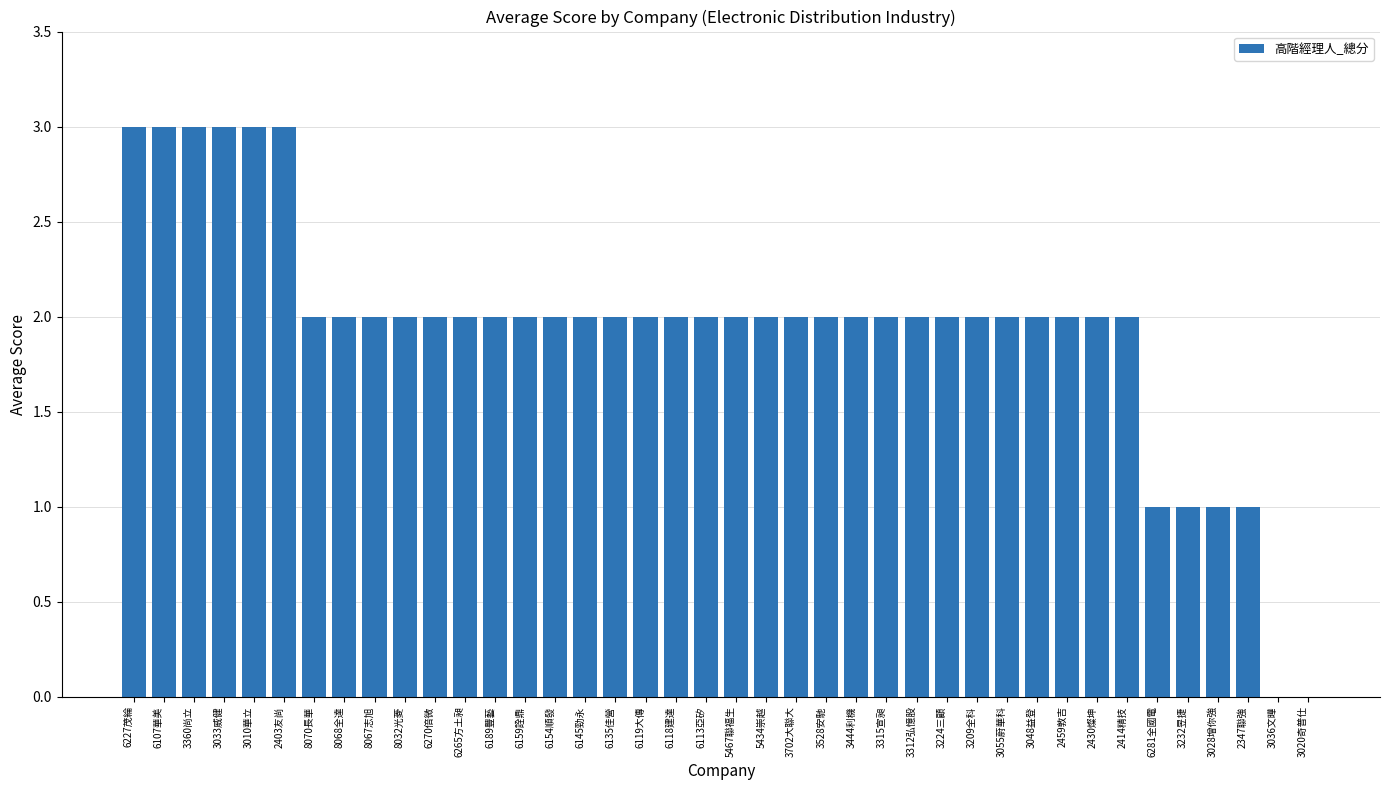

Reading left to right, what are all the values shown in this chart?

6227茂綸=3	6107華美=3	3360尚立=3	3033威健=3	3010華立=3	2403友尚=3	8070長華=2	8068全達=2	8067志旭=2	8032光菱=2	6270倍微=2	6265方土昶=2	6189豐藝=2	6159詮鼎=2	6154順發=2	6145勁永=2	6135佳營=2	6119大傳=2	6118建達=2	6113亞矽=2	5467聯福生=2	5434崇越=2	3702大聯大=2	3528安馳=2	3444利機=2	3315宣昶=2	3312弘憶股=2	3224三顧=2	3209全科=2	3055蔚華科=2	3048益登=2	2459敦吉=2	2430燦坤=2	2414精技=2	6281全國電=1	3232昱捷=1	3028增你強=1	2347聯強=1	3036文曄=0	3020奇普仕=0